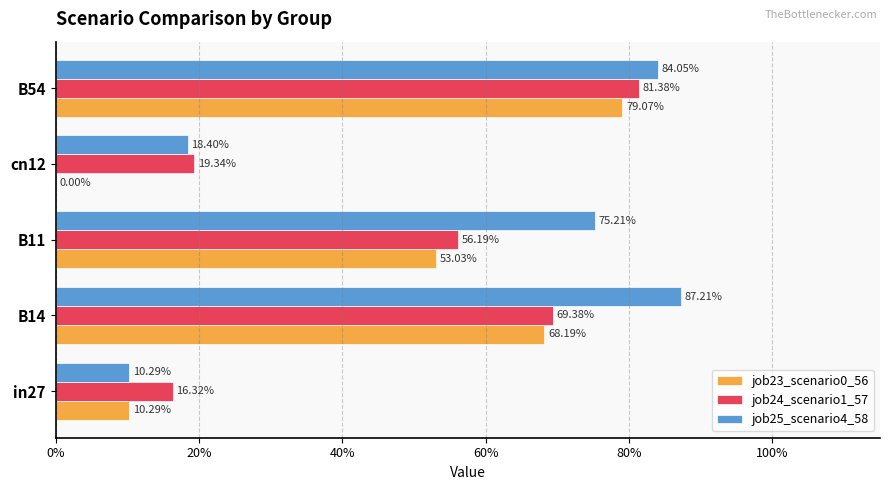

What are all the series names shown in the legend?

job23_scenario0_56, job24_scenario1_57, job25_scenario4_58